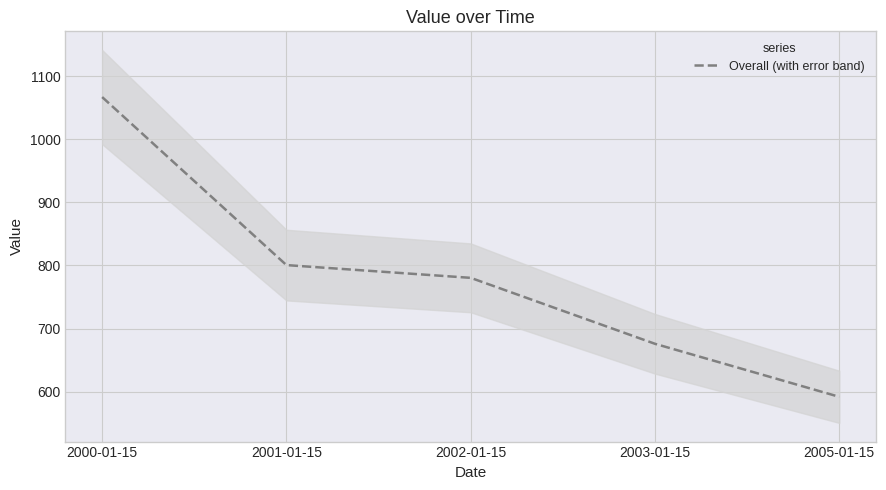

Which label corresponds to the smallest value in the chart?

2005-01-15